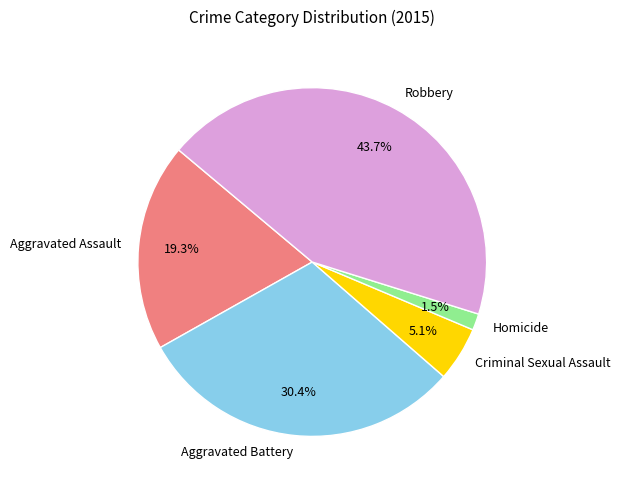

To the nearest percent, what percentage of the pie is Criminal Sexual Assault?

5%